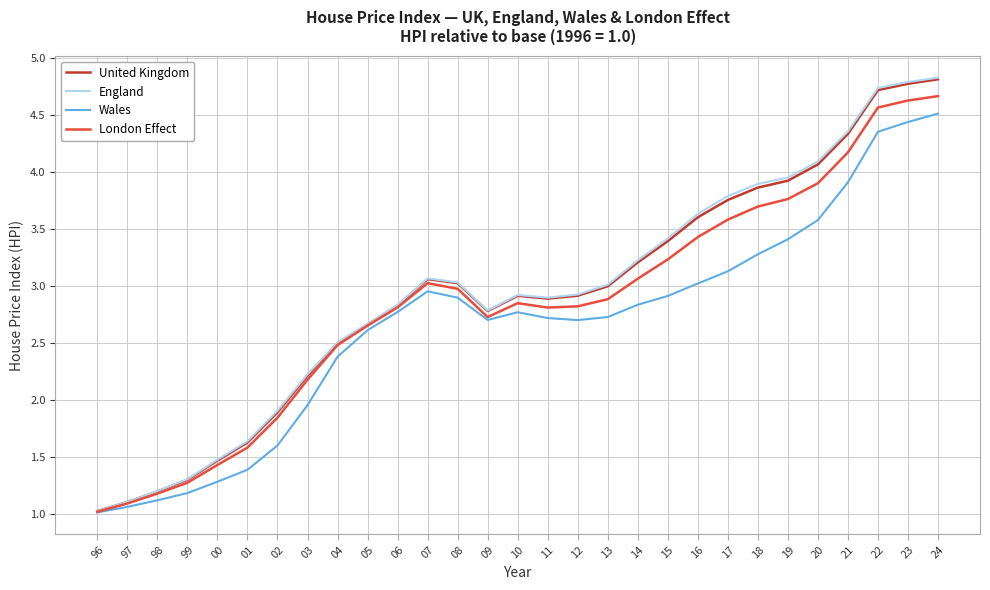

Is the value of England at 18 greater than the value of London Effect at 10?

Yes